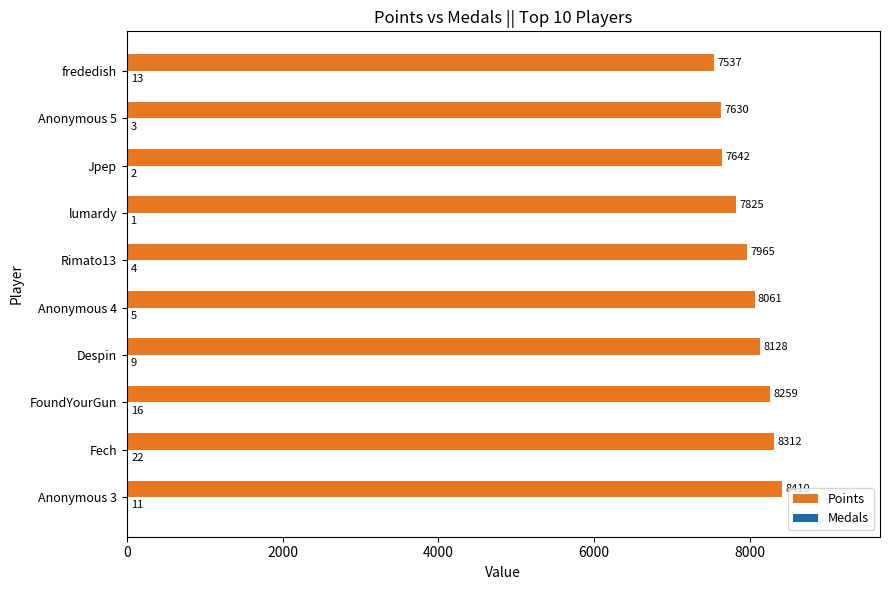

What value does the Points series have at Despin?

8128